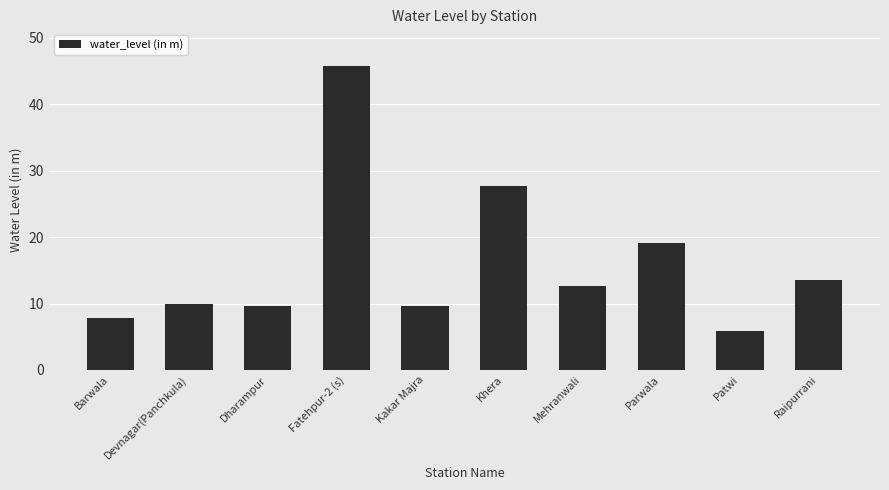

What is the maximum value shown in the chart?

45.8